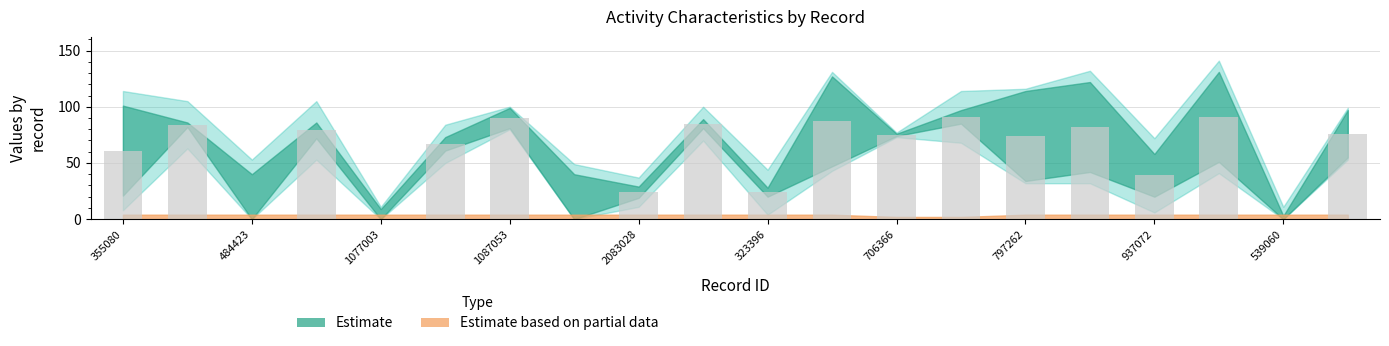

What is the sum of all values?

1129